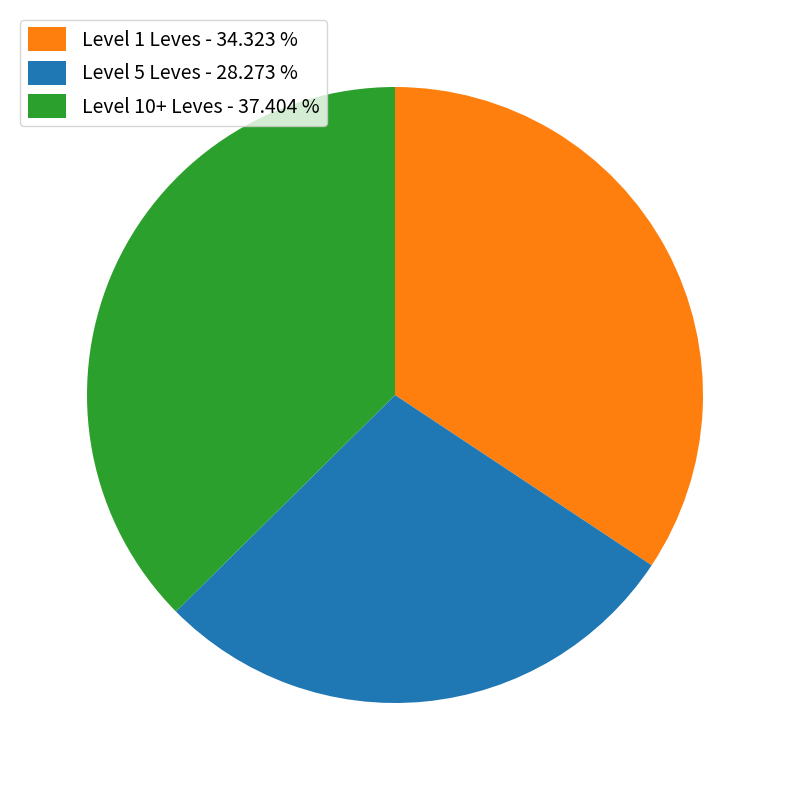

Count the number of slices in the pie.

3